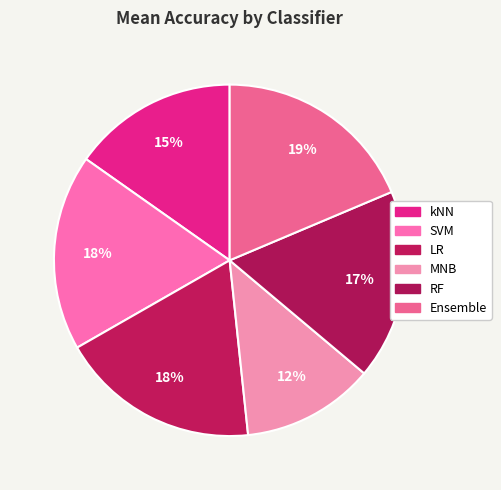

Count the number of slices in the pie.

6